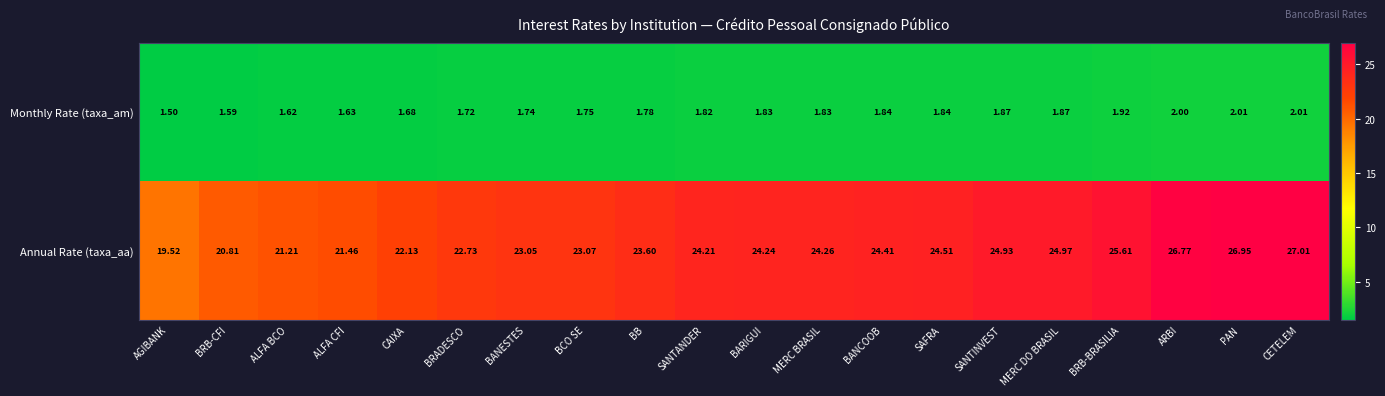

Between BCO SE and CETELEM, which series saw the biggest shift?

Annual Rate (taxa_aa)